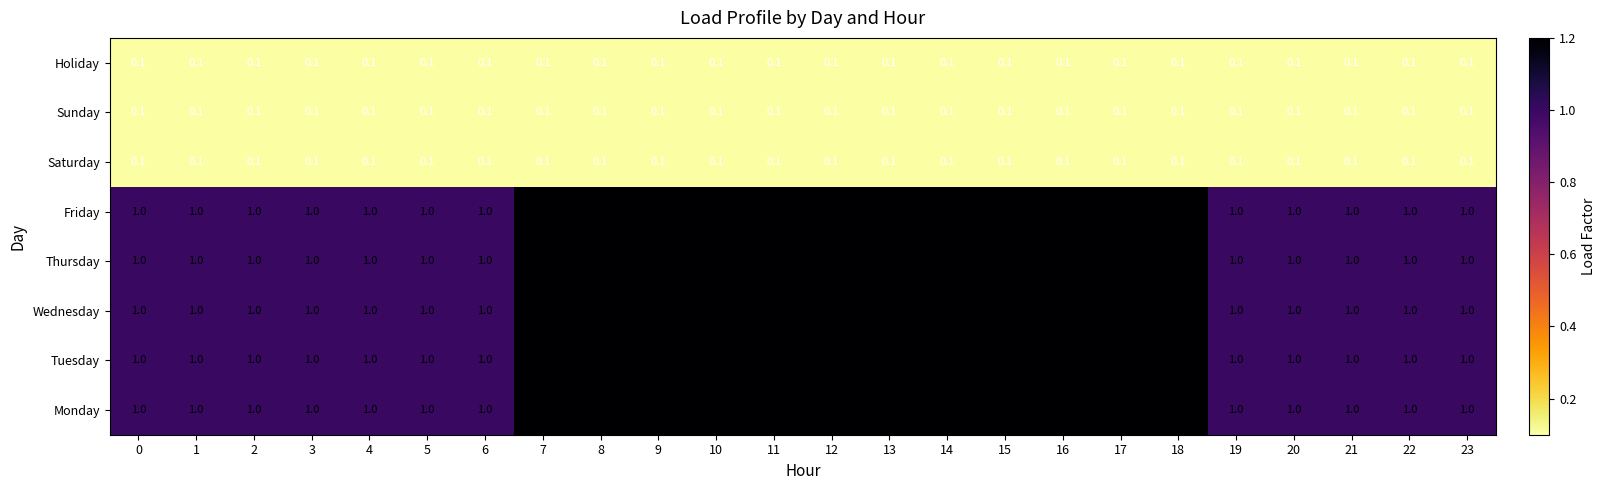

The value of Friday at 8 is 1.2. True or false?

True